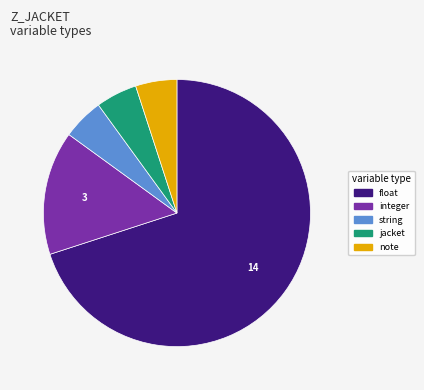

Count the number of slices in the pie.

5